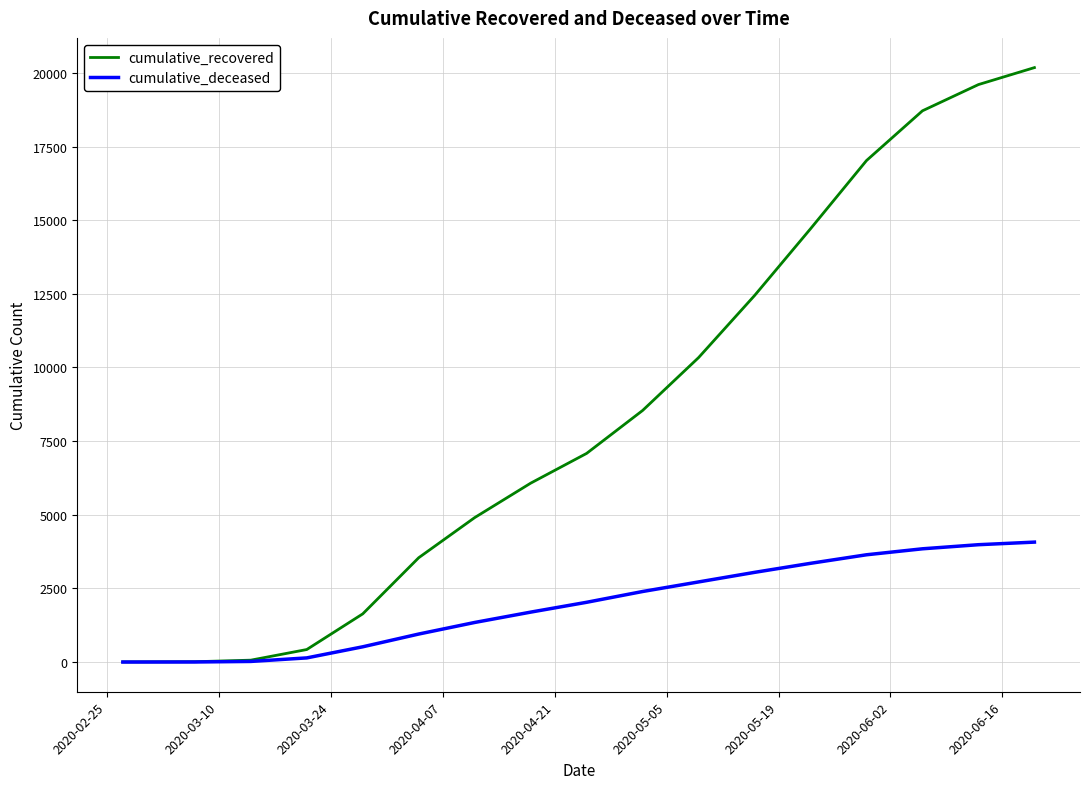

What is the sum of all cumulative_recovered values?

145287